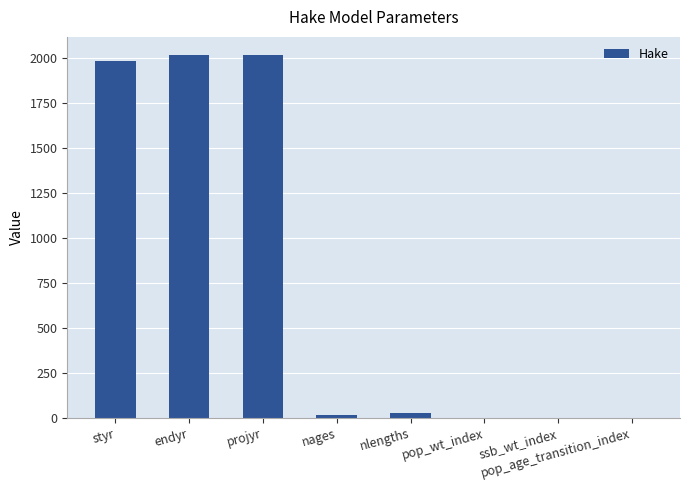

What is the greatest value displayed?

2019